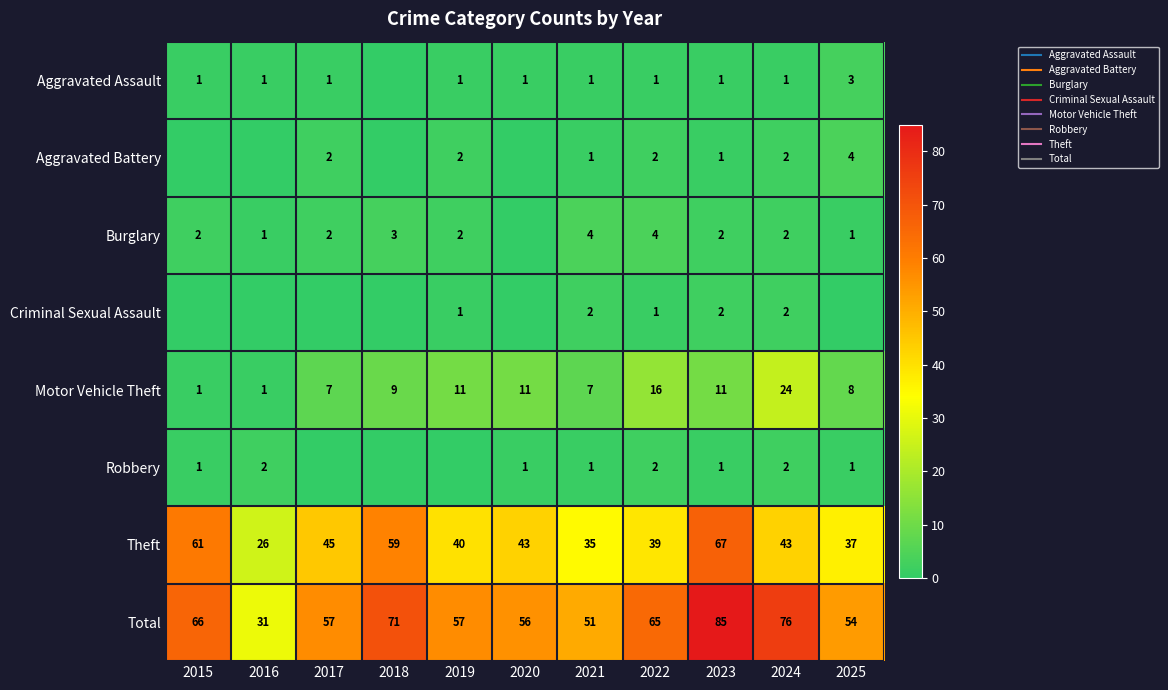

What is the spread (max minus min) of values at 2019?

57